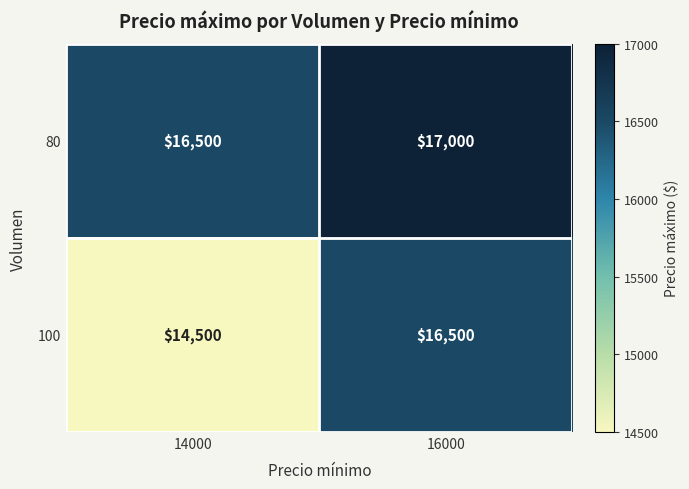

At 16000, list the series in order from largest to smallest.

80, 100